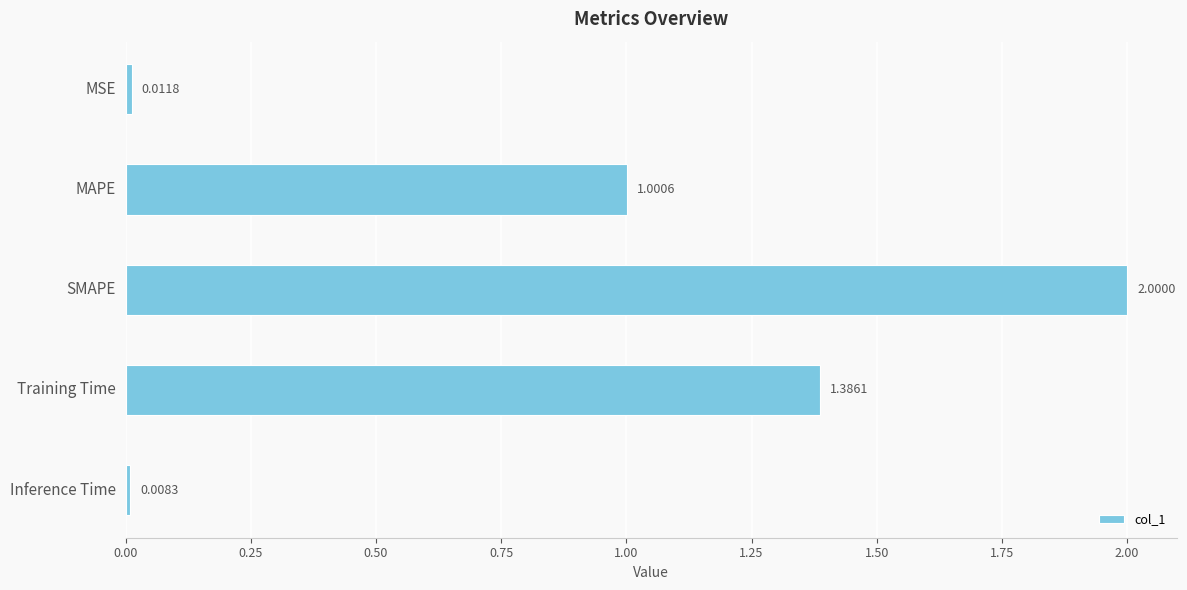

What is the change in value from MSE to MAPE?

+1.0